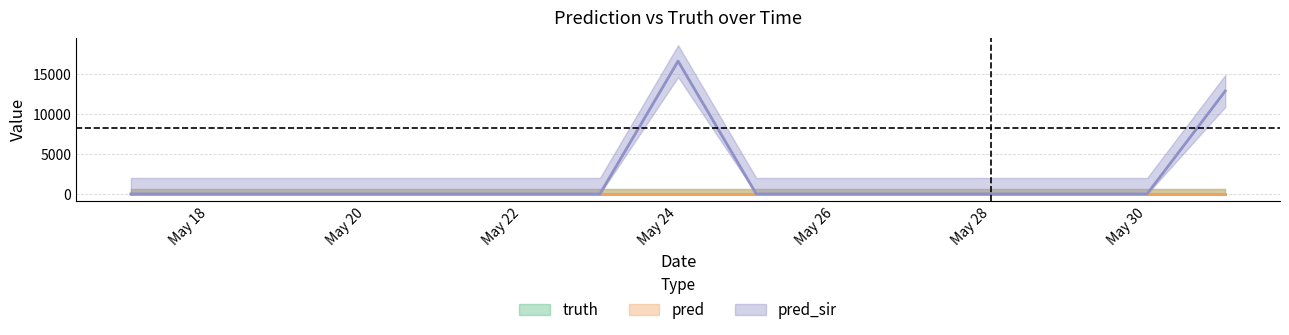

Reading right to left, transcribe all the data shown in this chart.

truth: 0	0	0	0	0	0	0	0	0	0	0	0	0	0	0
pred: 0	0	0	0	0	0	0	0	0	0	0	0	0	0	0
pred_sir: 12884	0	0	0	0	0	0	16621	0	0	0	0	0	0	0